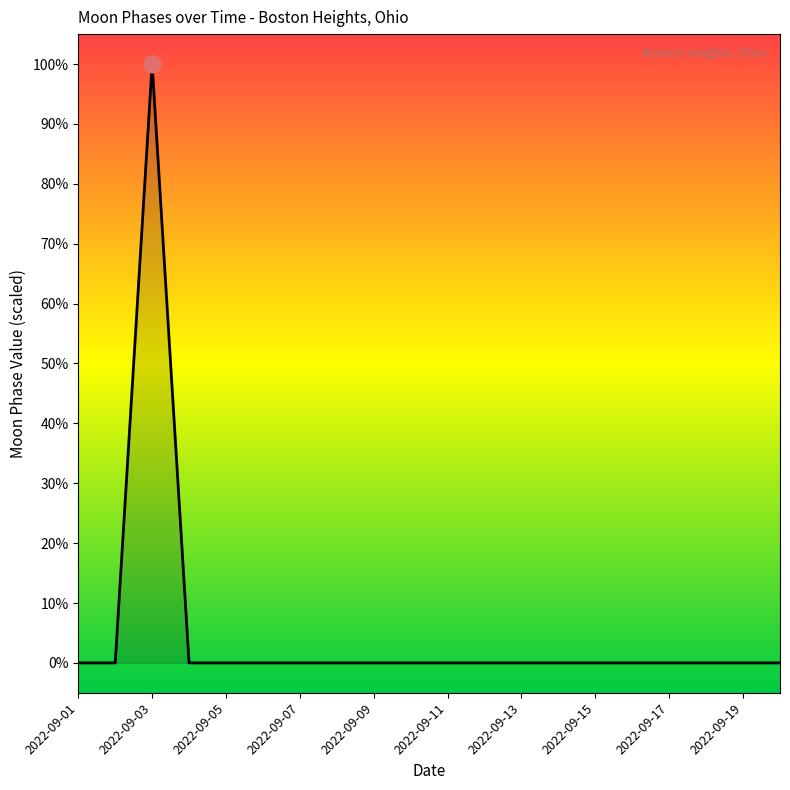

What is the maximum value shown in the chart?

100